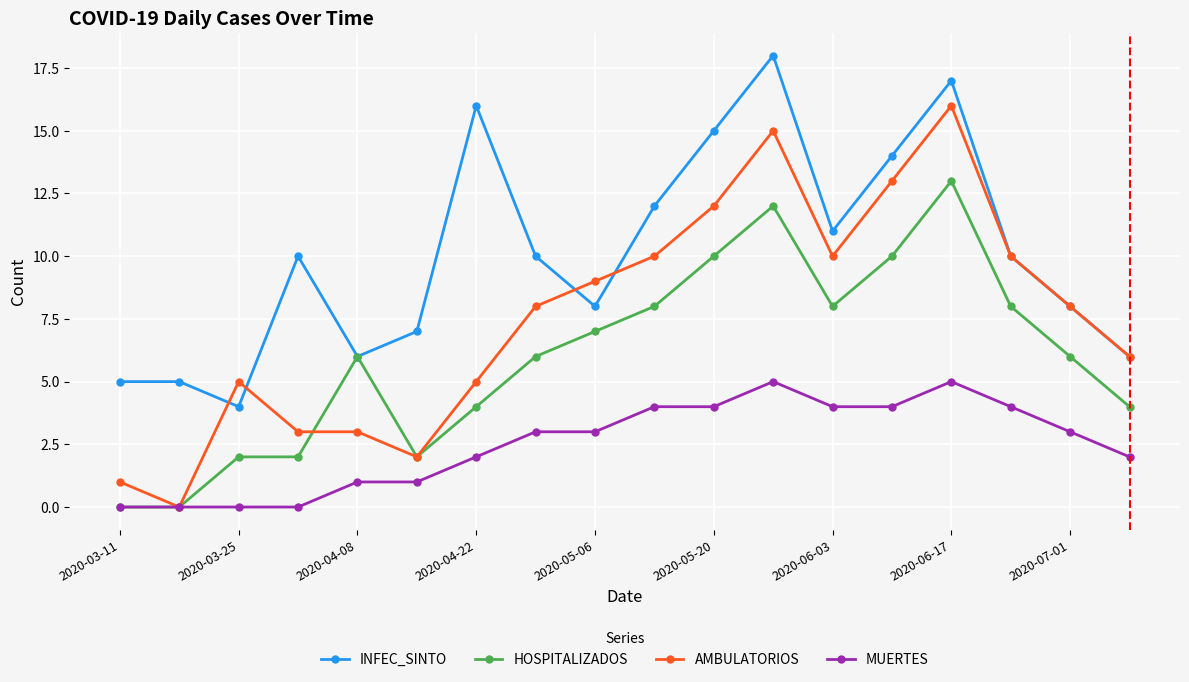

Which series has the largest range (max minus min)?

AMBULATORIOS